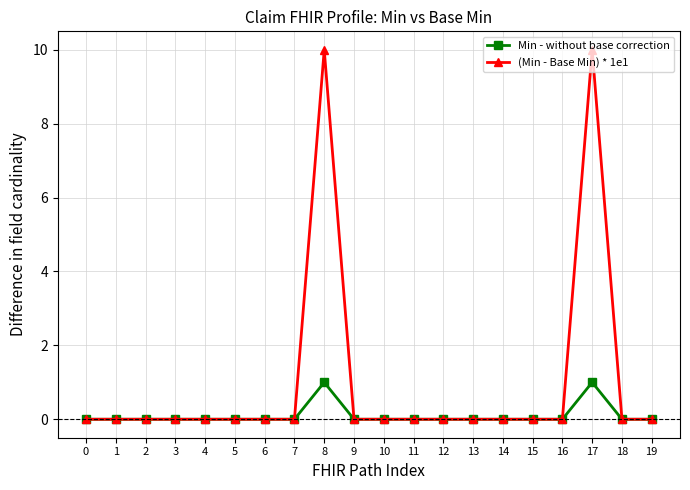

Reading left to right, list all the values displayed in this chart.

Min - without base correction: 0	0	0	0	0	0	0	0	1	0	0	0	0	0	0	0	0	1	0	0
(Min - Base Min) * 1e1: 0	0	0	0	0	0	0	0	10	0	0	0	0	0	0	0	0	10	0	0